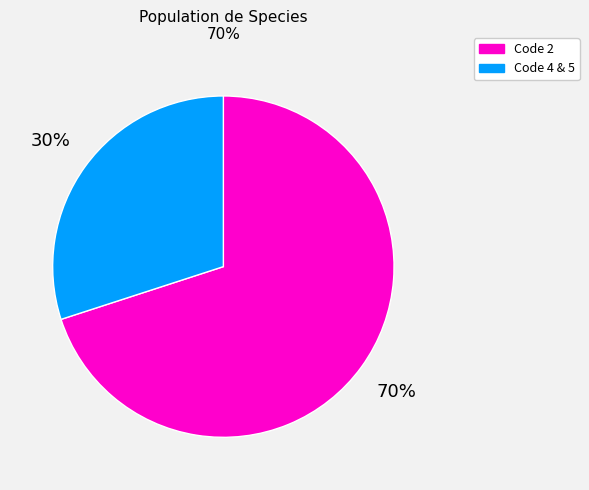

To the nearest percent, what is the average slice percentage?

50%